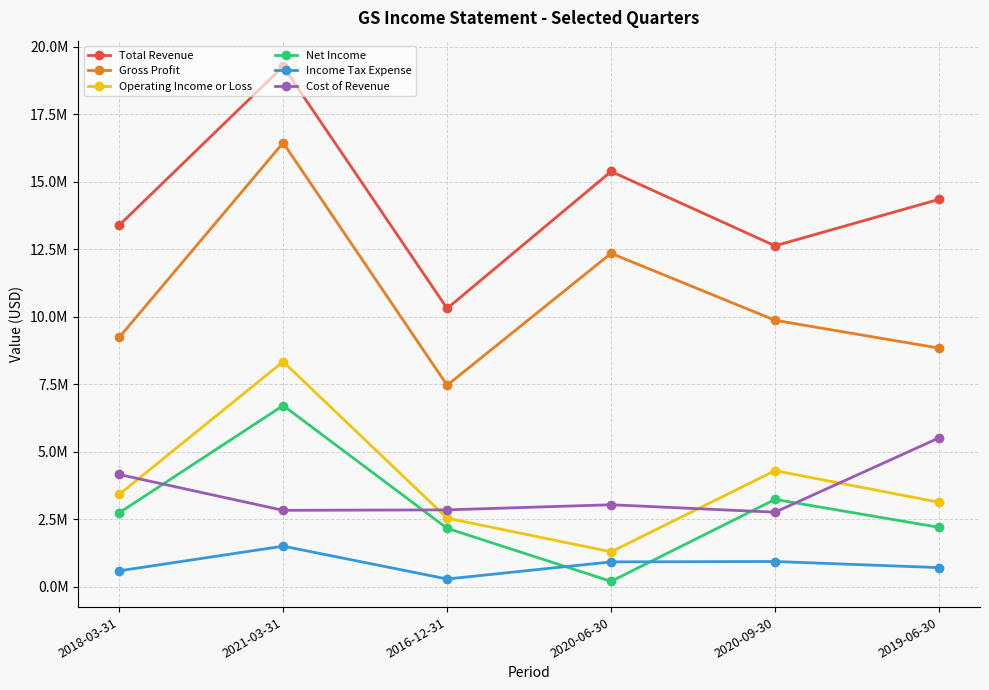

True or false: Total Revenue and Cost of Revenue intersect in this chart.

False